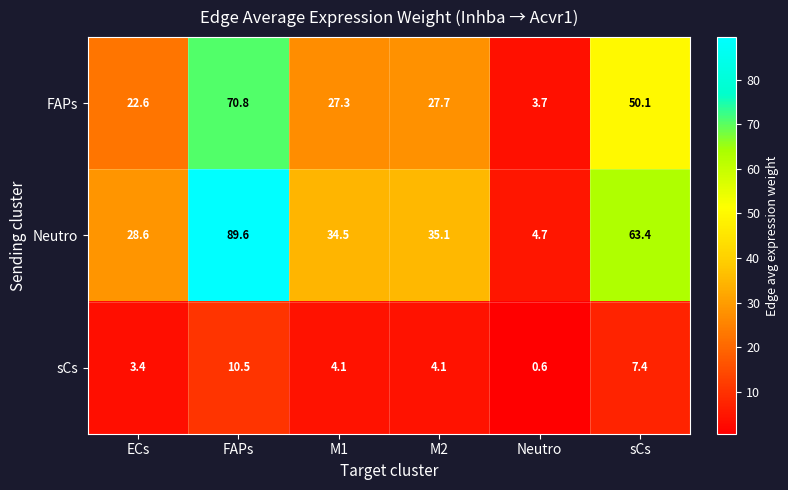

Where is FAPs nearest to the value 37?

M2